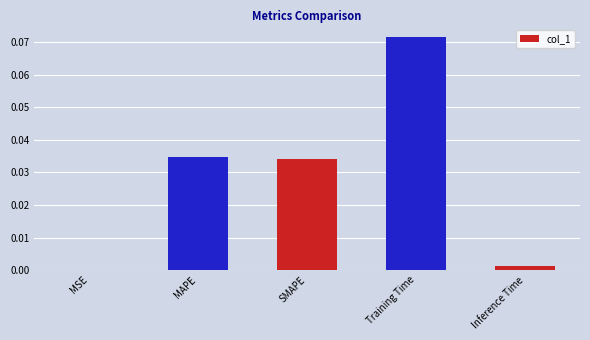

At which label is the value closest to 0?

MSE